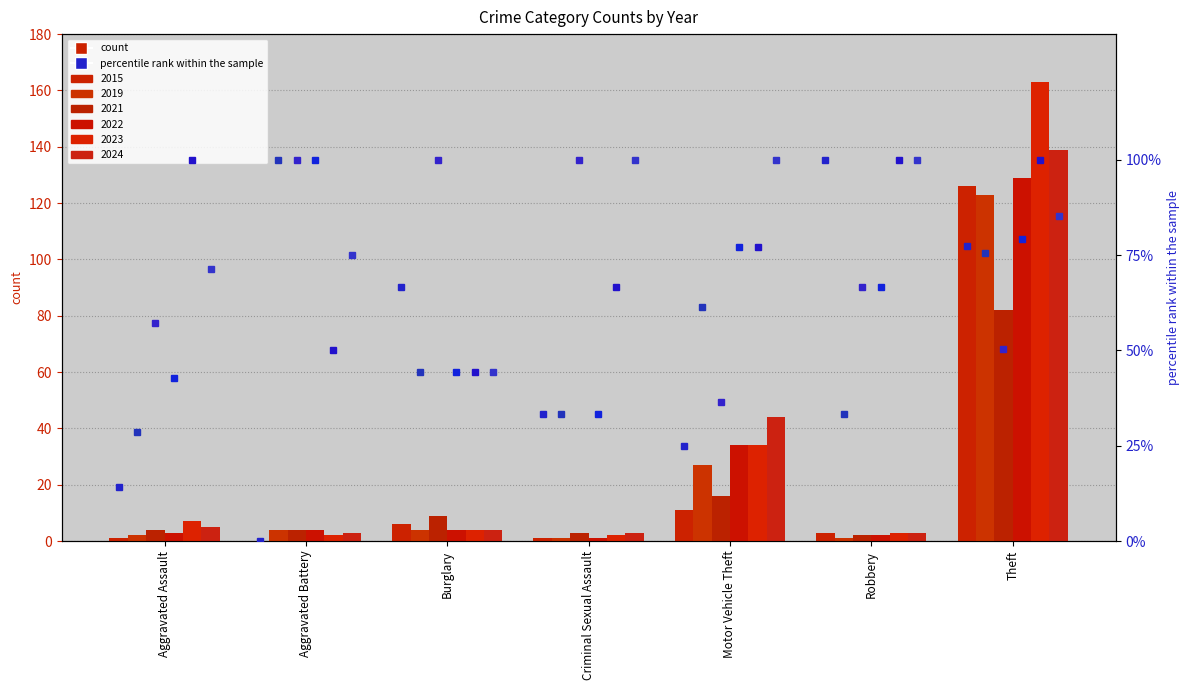

Between Motor Vehicle Theft and Robbery, which series saw the biggest shift?

2015 pct